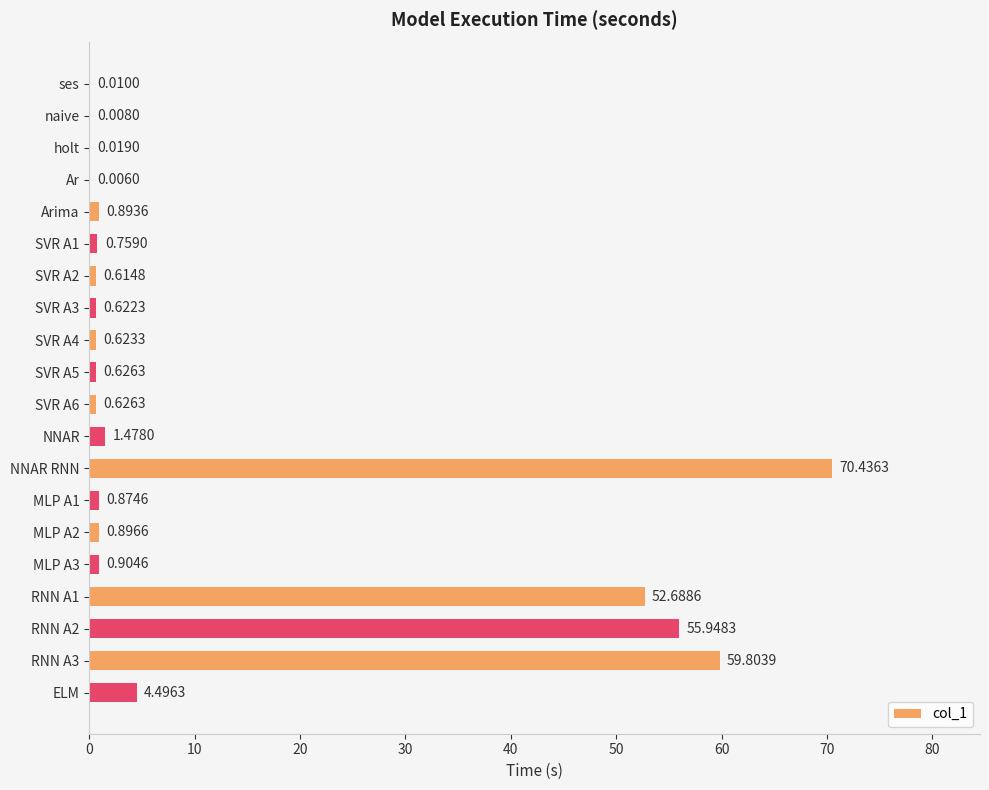

At which category does the chart reach its peak across all series?

NNAR RNN